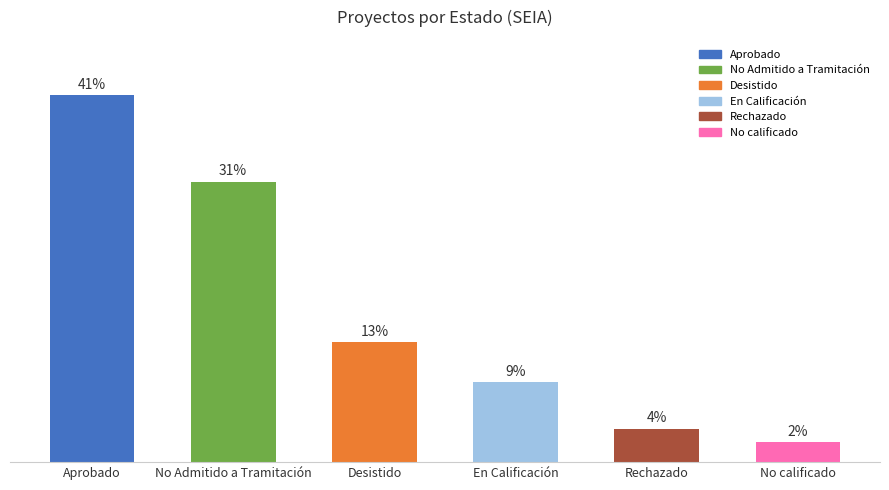

Are the bars horizontal?

No